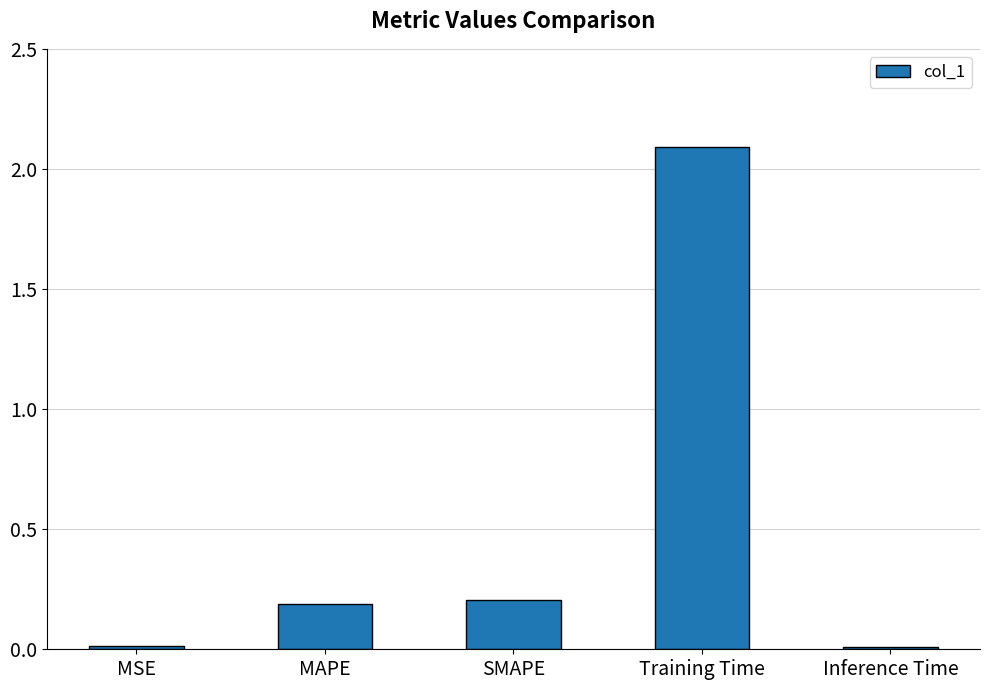

What is the label of the 1st bar from the right?

Inference Time